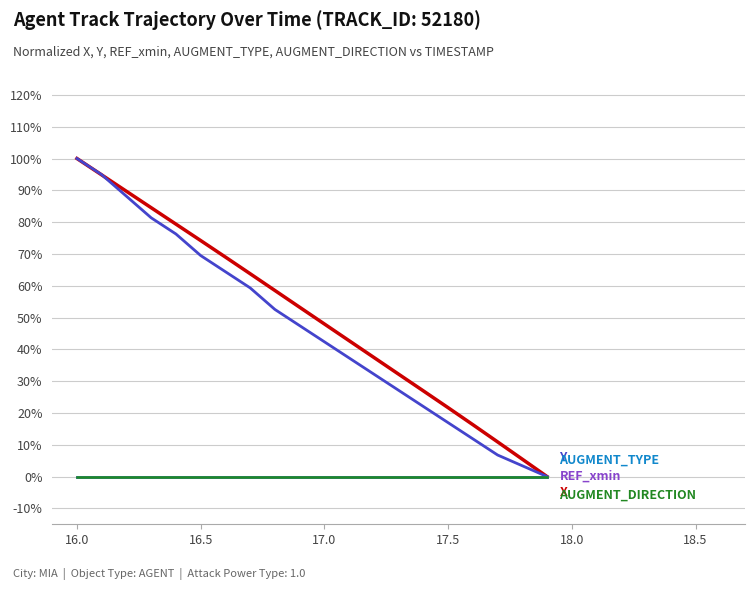

Is this an area chart (filled region under the line)?

No